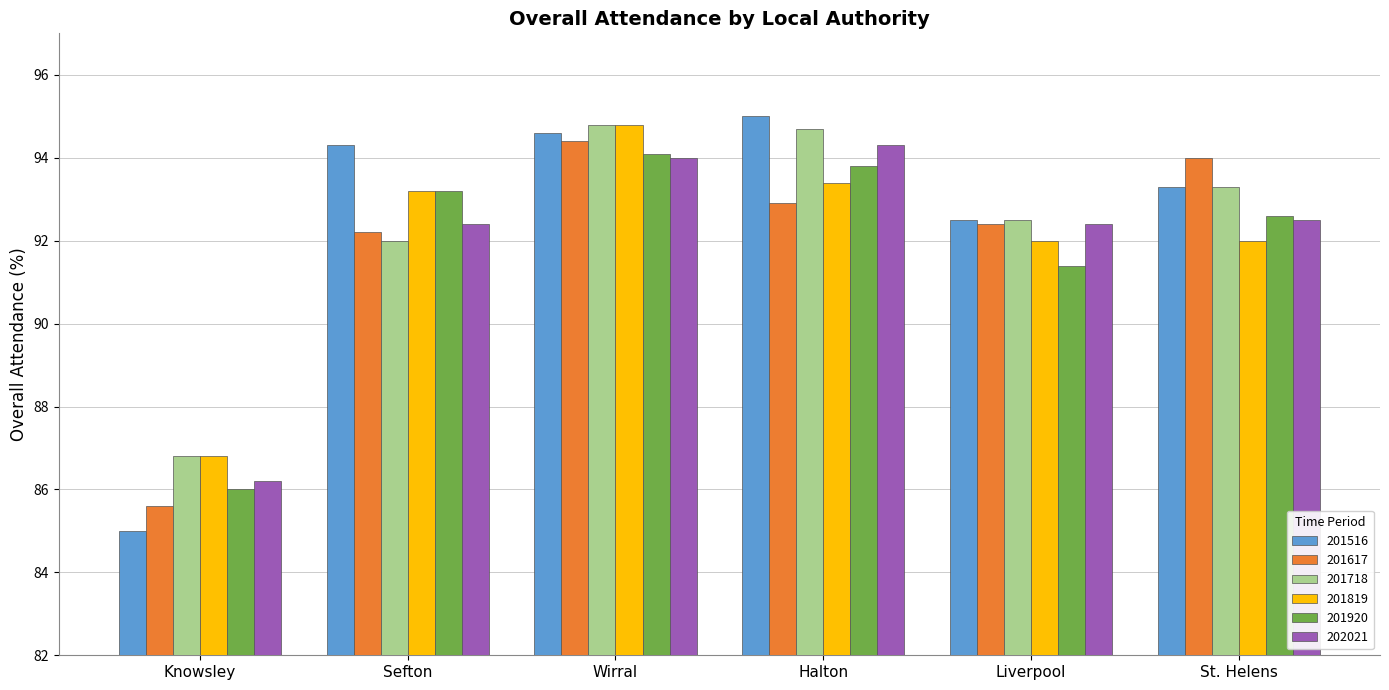

Reading left to right, what are all the values shown in this chart?

201516: Knowsley=85.0	Sefton=94.3	Wirral=94.6	Halton=95.0	Liverpool=92.5	St. Helens=93.3
201617: Knowsley=85.6	Sefton=92.2	Wirral=94.4	Halton=92.9	Liverpool=92.4	St. Helens=94.0
201718: Knowsley=86.8	Sefton=92.0	Wirral=94.8	Halton=94.7	Liverpool=92.5	St. Helens=93.3
201819: Knowsley=86.8	Sefton=93.2	Wirral=94.8	Halton=93.4	Liverpool=92.0	St. Helens=92.0
201920: Knowsley=86.0	Sefton=93.2	Wirral=94.1	Halton=93.8	Liverpool=91.4	St. Helens=92.6
202021: Knowsley=86.2	Sefton=92.4	Wirral=94.0	Halton=94.3	Liverpool=92.4	St. Helens=92.5